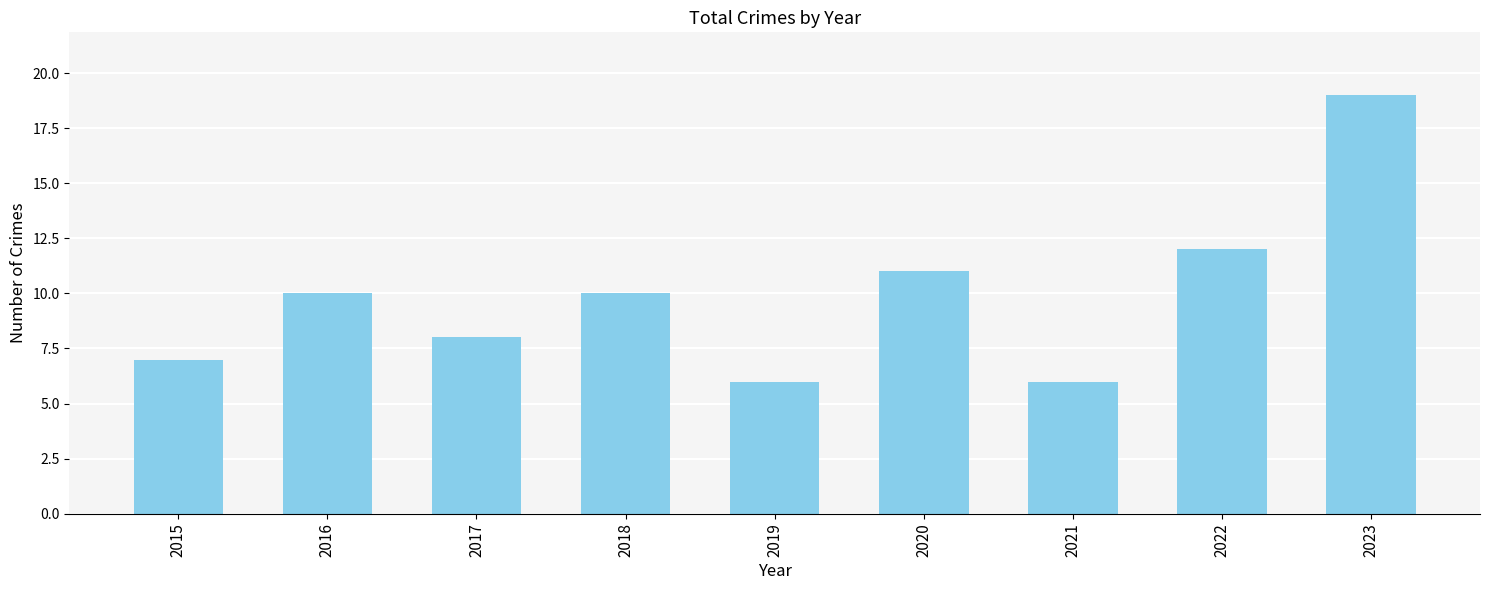

What is the smallest value displayed?

6